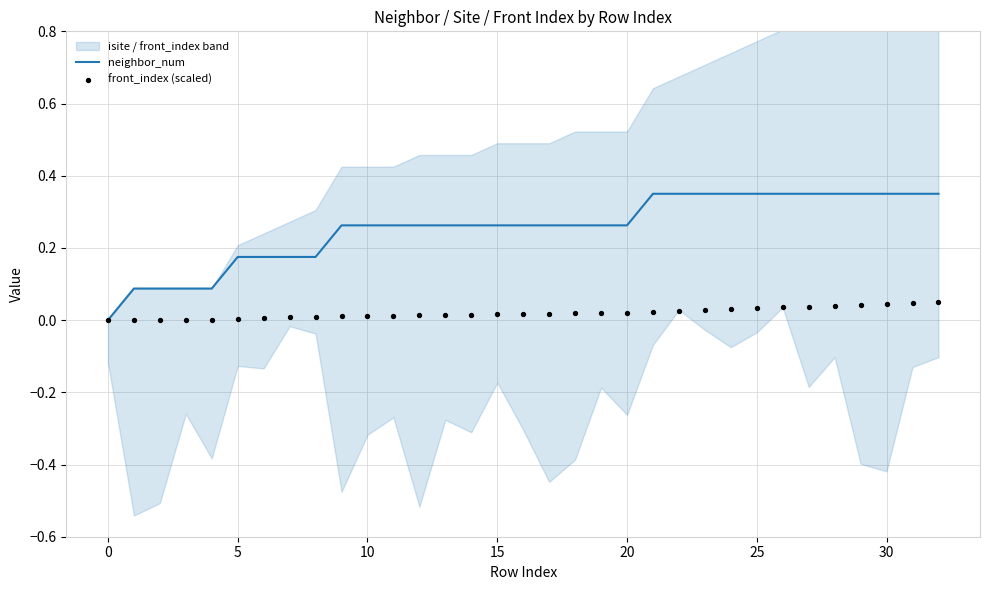

The neighbor_num series shows 0.0 at 5. True or false?

False